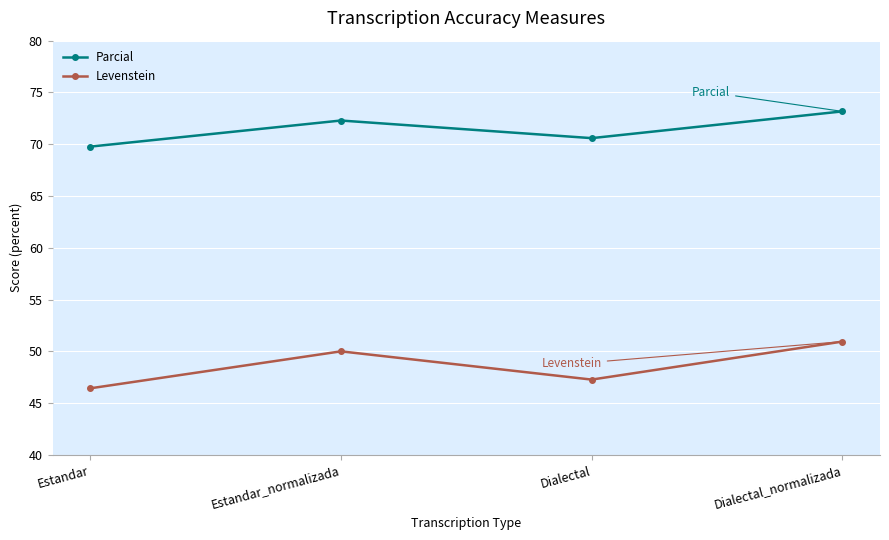

Reading left to right, extract all data points from this chart.

Parcial: 69.8	72.3	70.6	73.2
Levenstein: 46.4	50.0	47.3	50.9